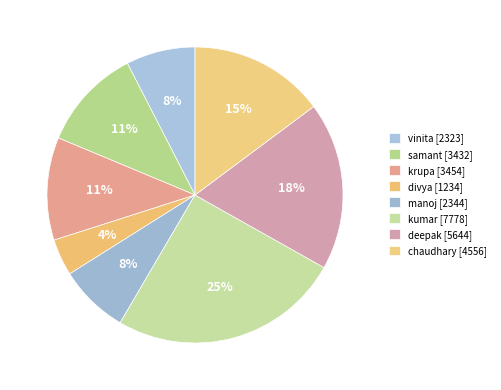

How many segments does this pie chart have?

8